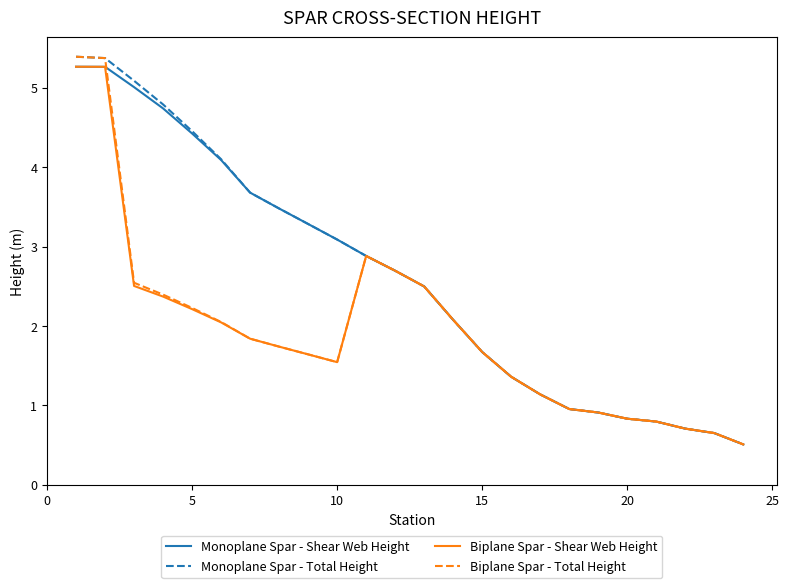

What is the maximum value shown in the chart?

5.4